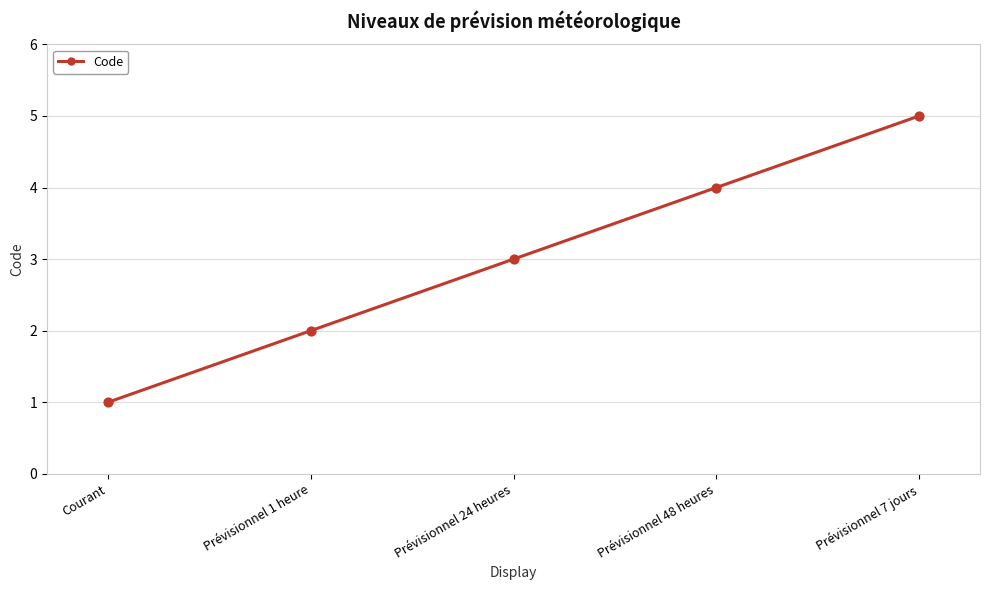

What is the change in value from Courant to Prévisionnel 7 jours?

+4